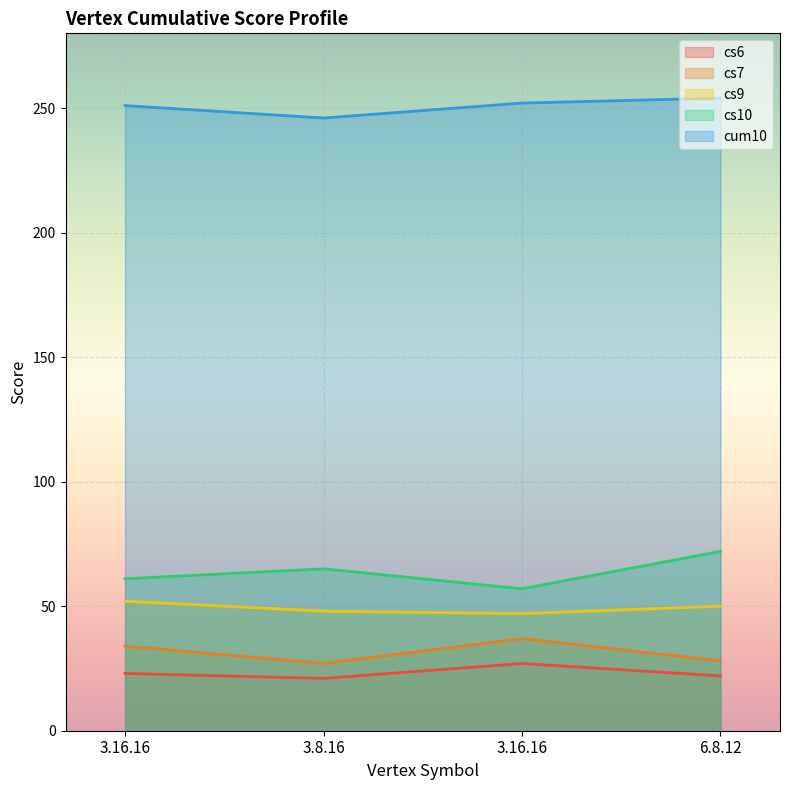

What is the label of the 2nd point from the right?

3.16.16